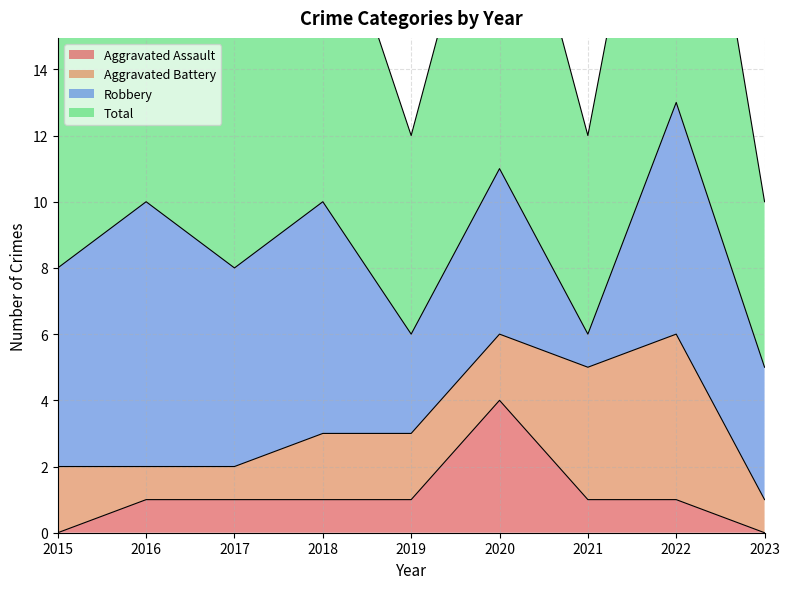

What is the maximum value for Aggravated Assault?

4